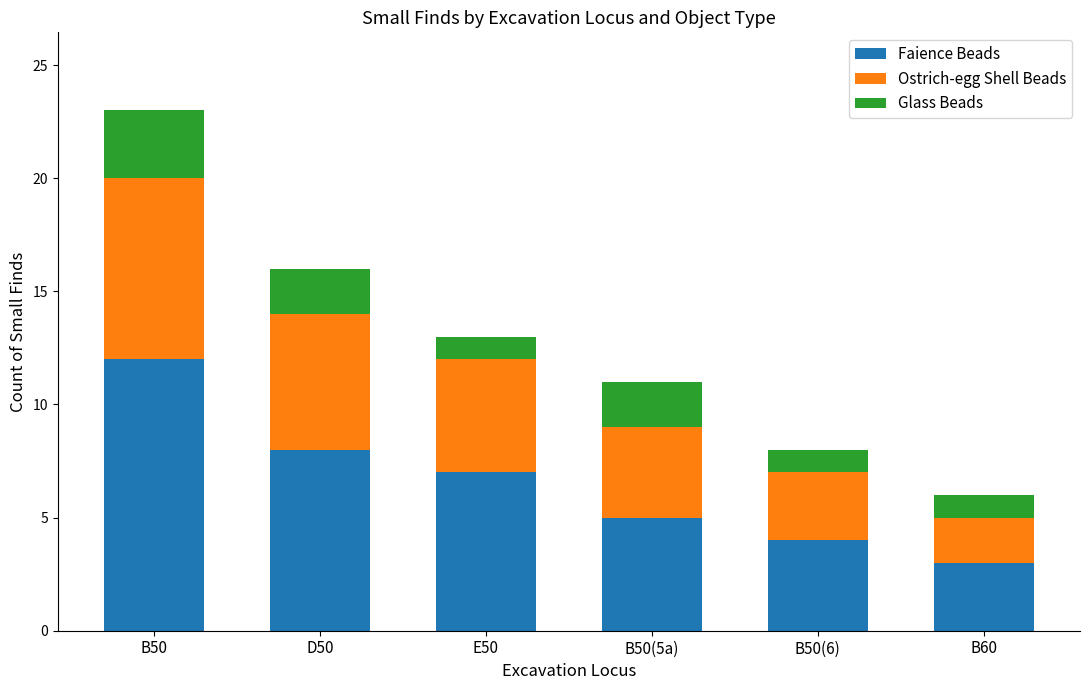

The Faience Beads series shows 17 at B50. True or false?

False